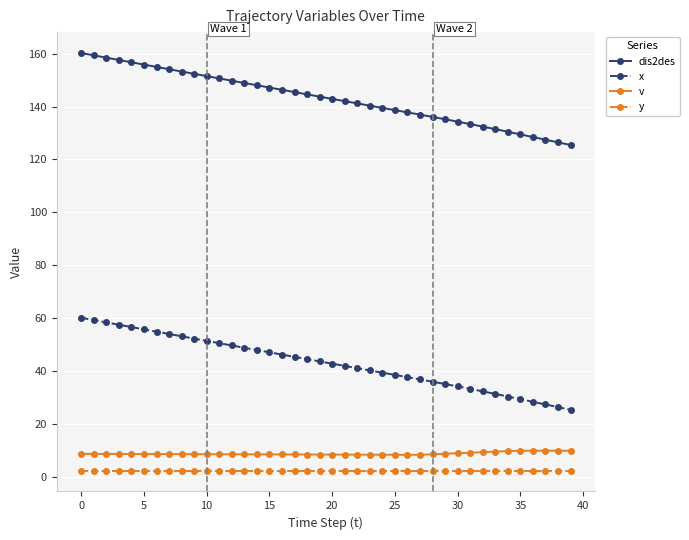

Rank the series by their maximum value, from highest to lowest.

dis2des, x, v, y